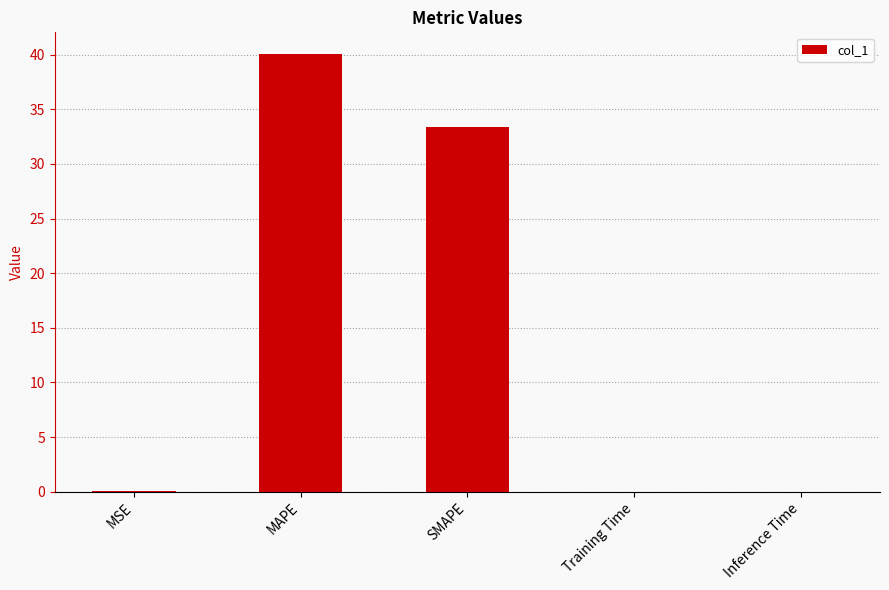

What is the approximate value at MAPE?

40.0